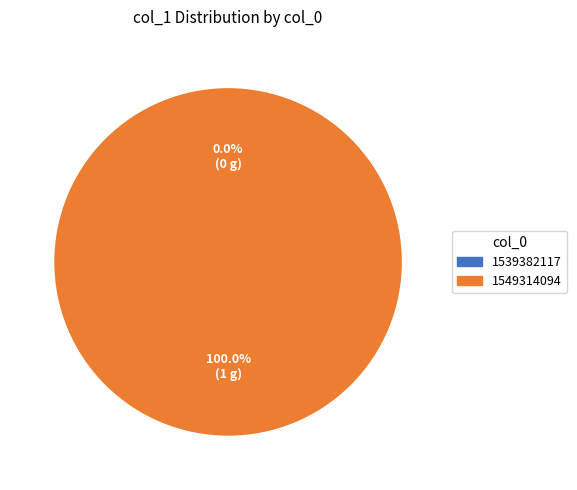

Which slice is the largest?

1549314094